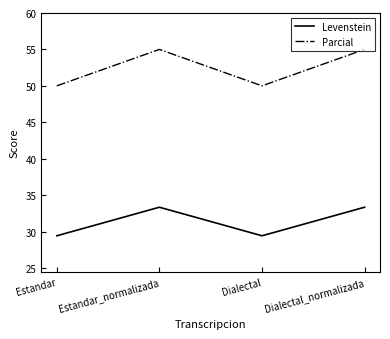

True or false: Levenstein has more than 2 points higher than both neighbors.

False